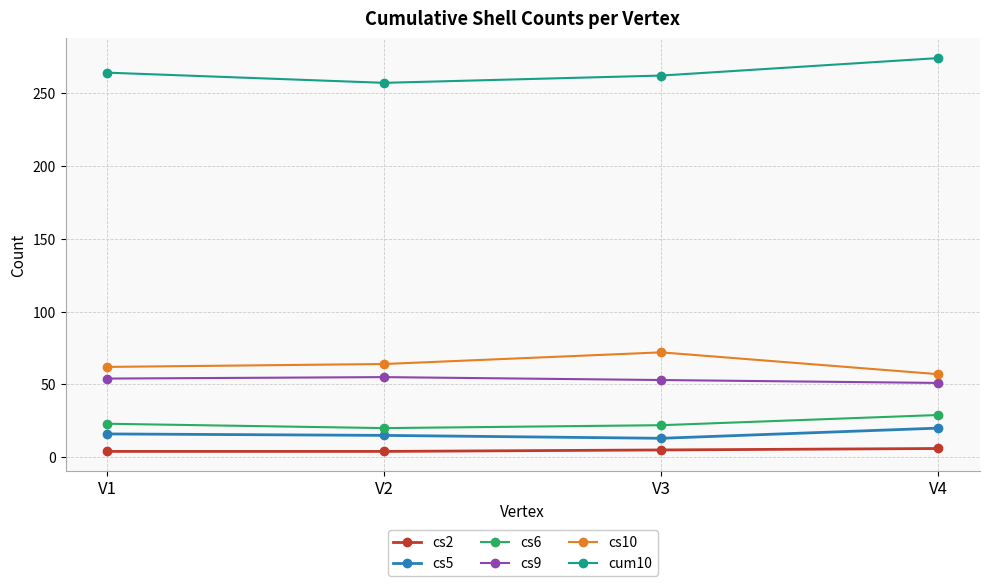

What is the average value of the cs9 series?

53